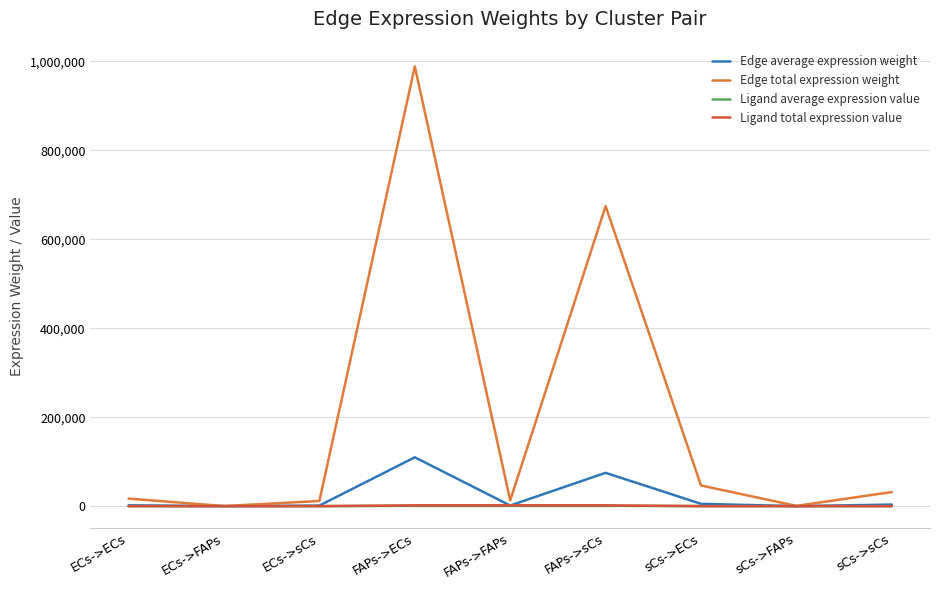

How many series are shown in this chart?

4